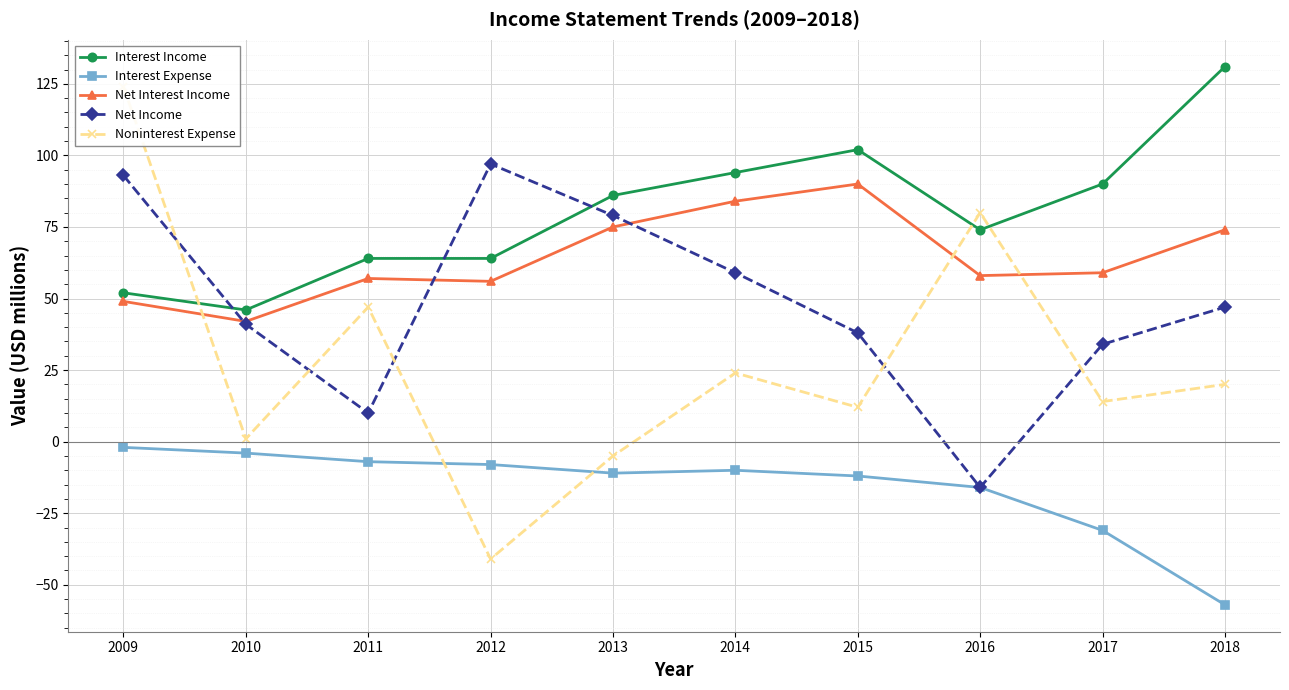

At which category does Interest Expense reach its first local peak?

2014